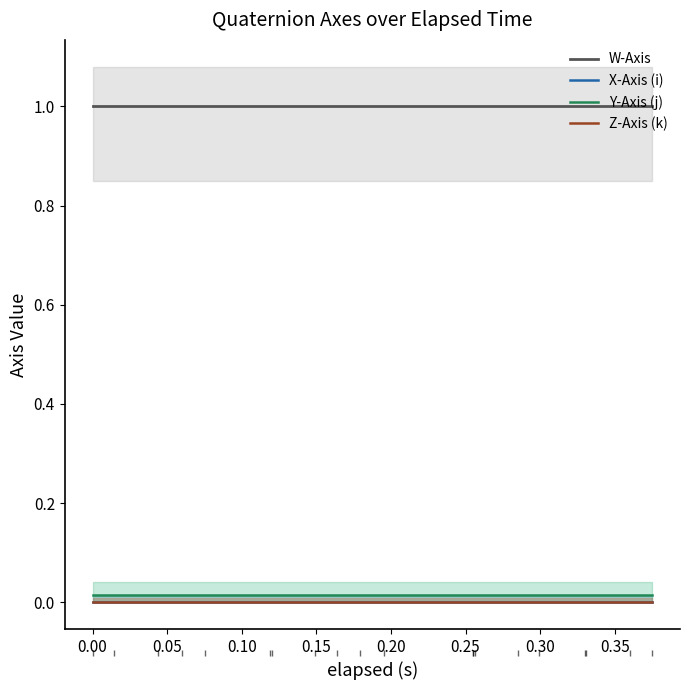

What are all the series names shown in the legend?

W-Axis, X-Axis (i), Y-Axis (j), Z-Axis (k)